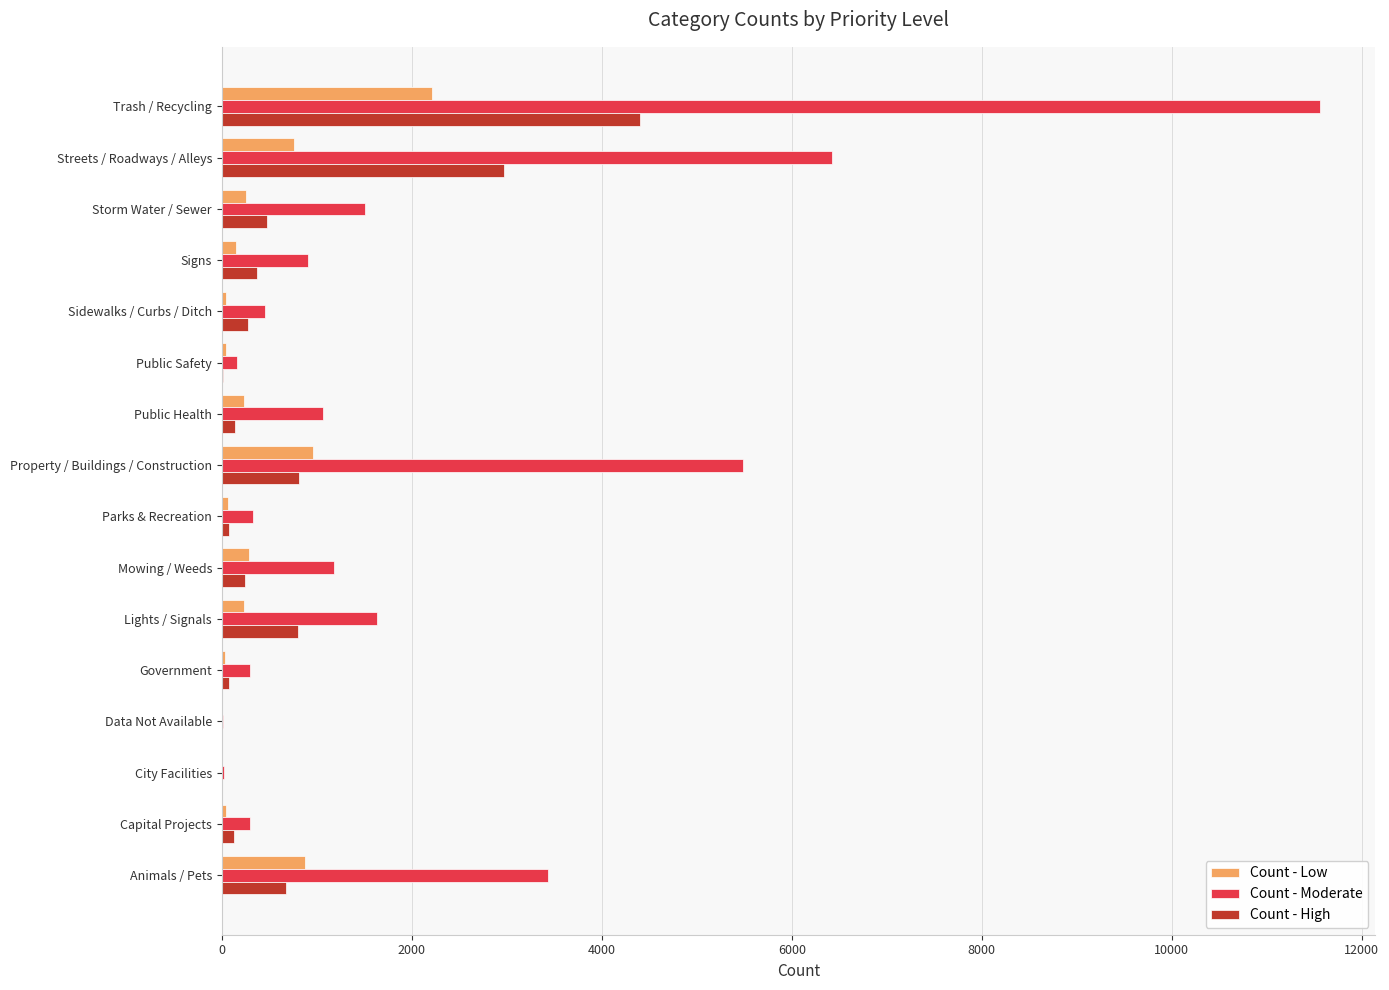

The Count - High series shows 374 at Signs. True or false?

True